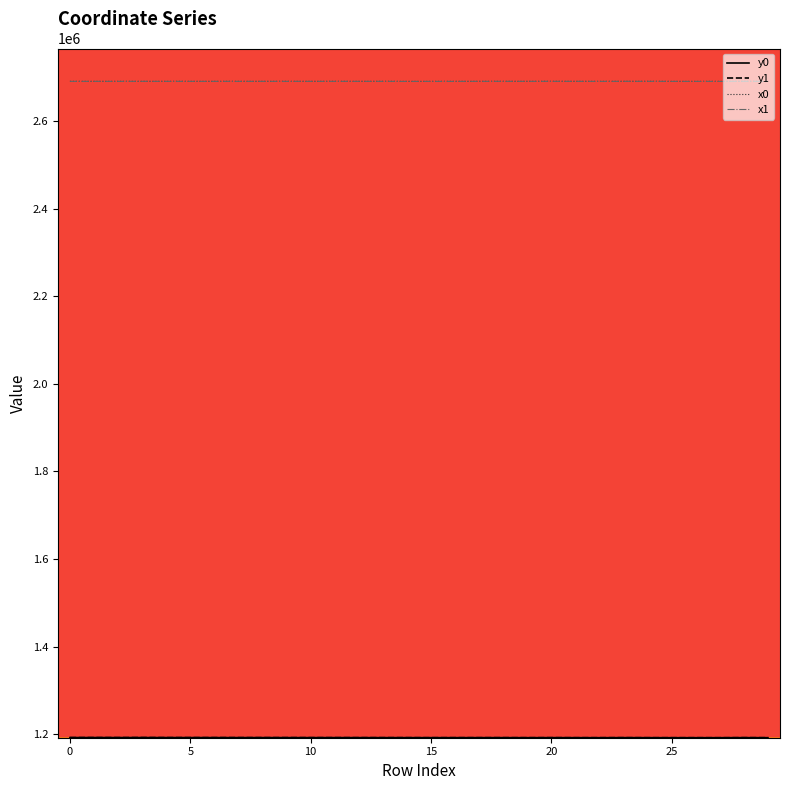

What is the greatest value displayed?

2691168.5